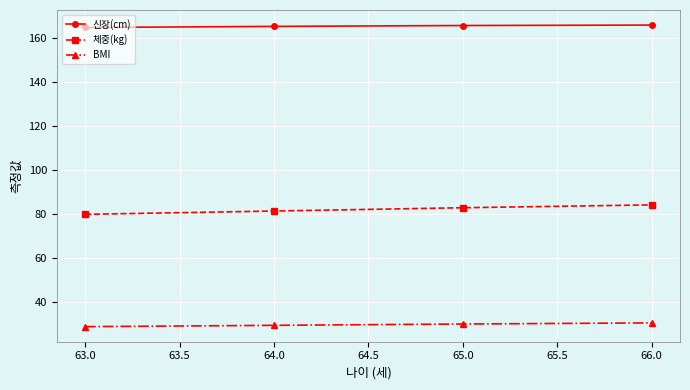

What is the total value across all series at 63.0?

273.9